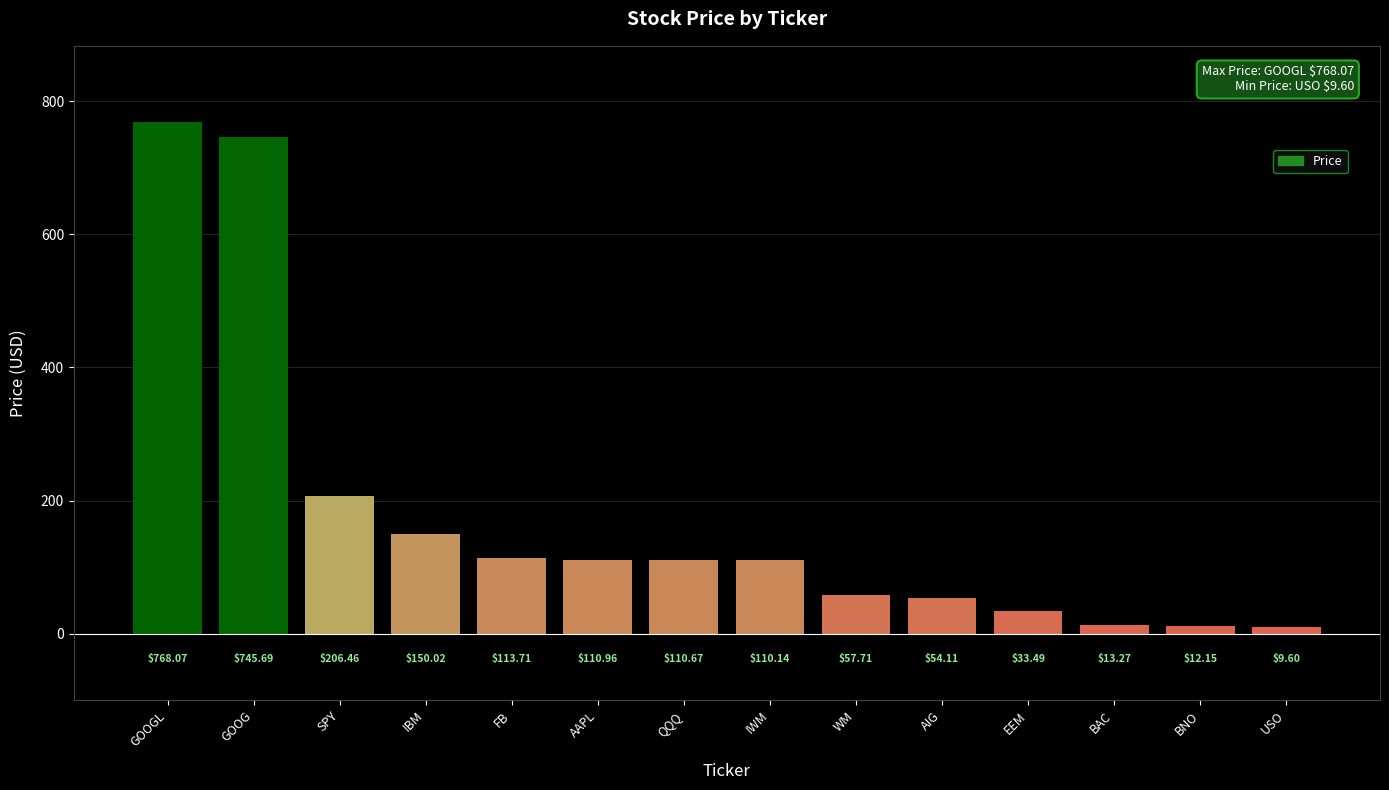

Which label corresponds to the largest value in the chart?

GOOGL